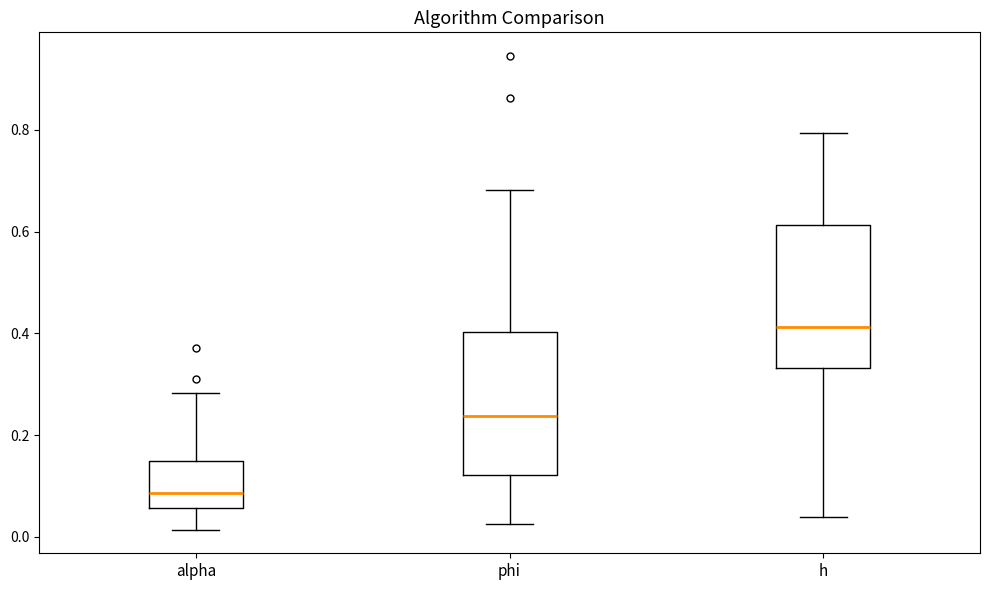

Which box has the highest median line?

h